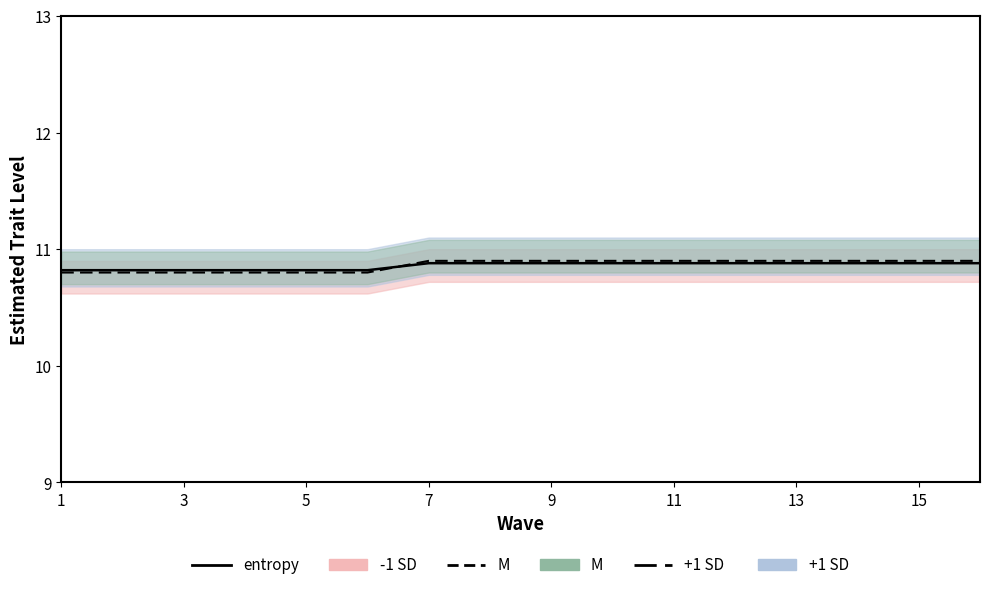

Which series has the largest range (max minus min)?

M line